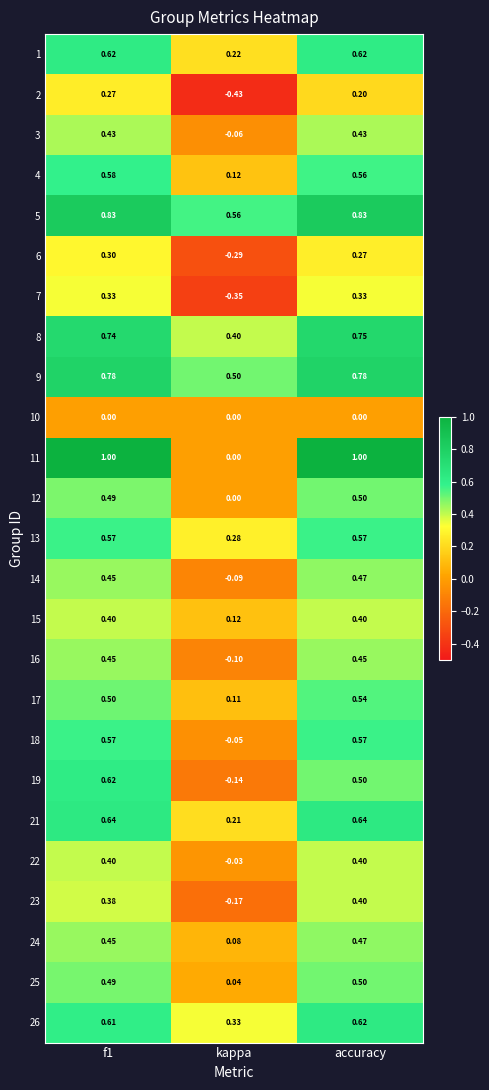

Which category has the lowest value in the 5 series?

kappa